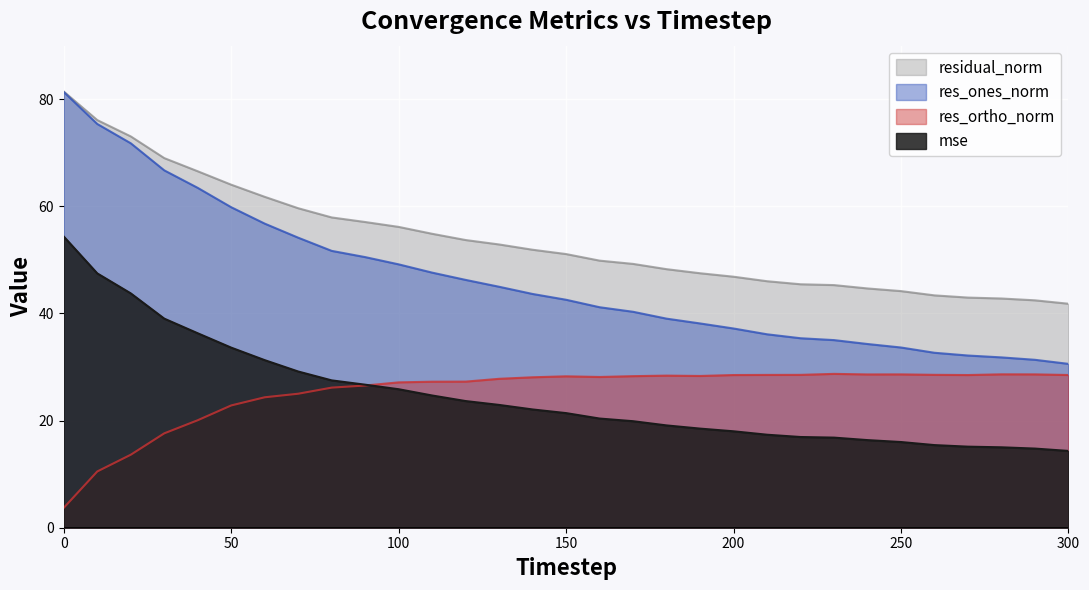

True or false: res_ortho_norm and residual_norm cross at least once.

False